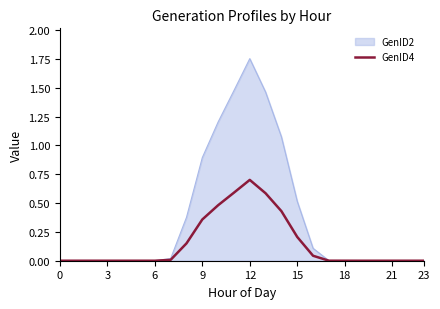

Which series has the largest total across all categories?

GenID2